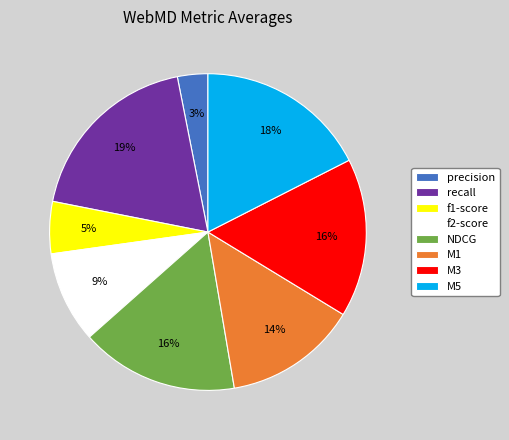

Is the sum of recall and precision greater than half?

No